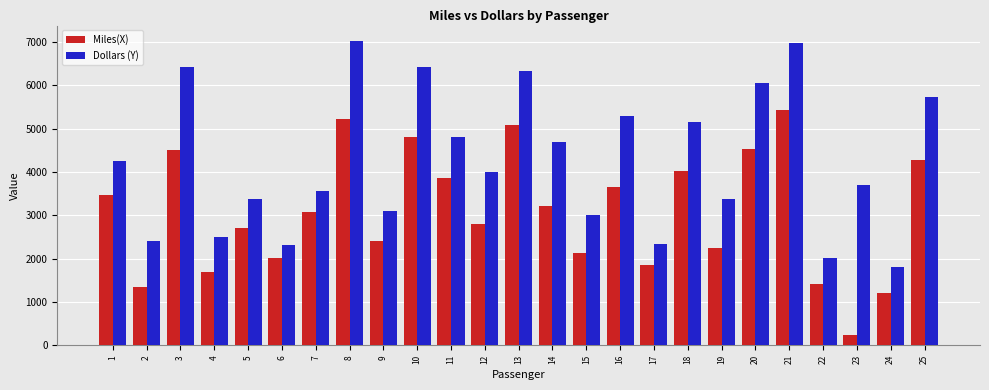

How many values in the Miles(X) series are below 3082?

12